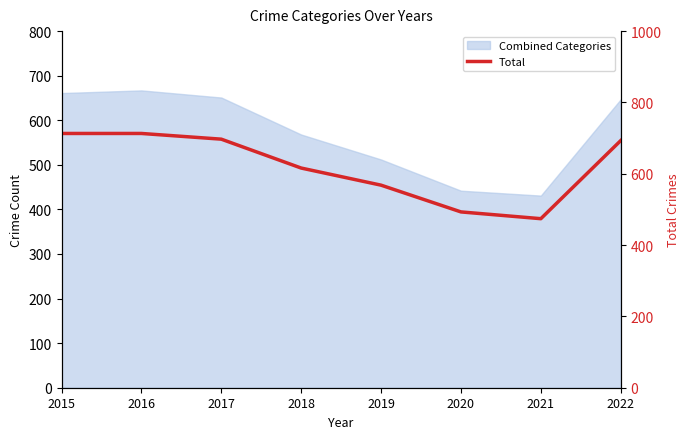

At which category does the data reach its first local valley?

2021